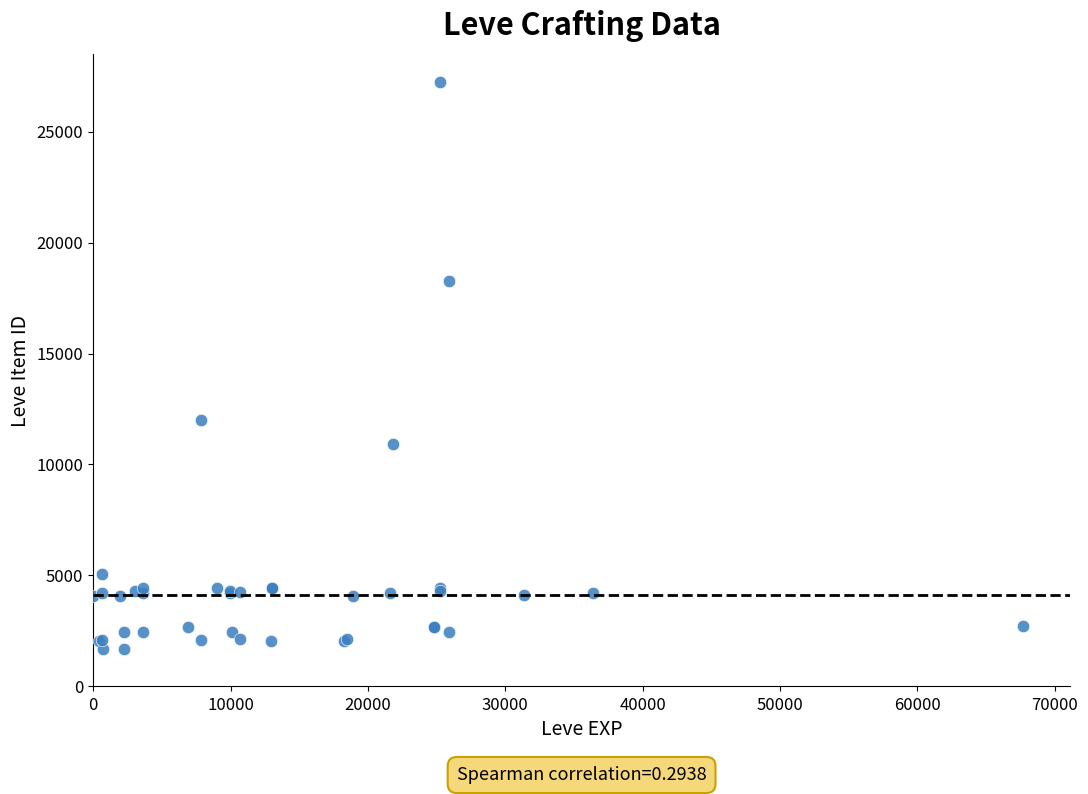

What Y value in the scatter plot is closest to 14448?

12018